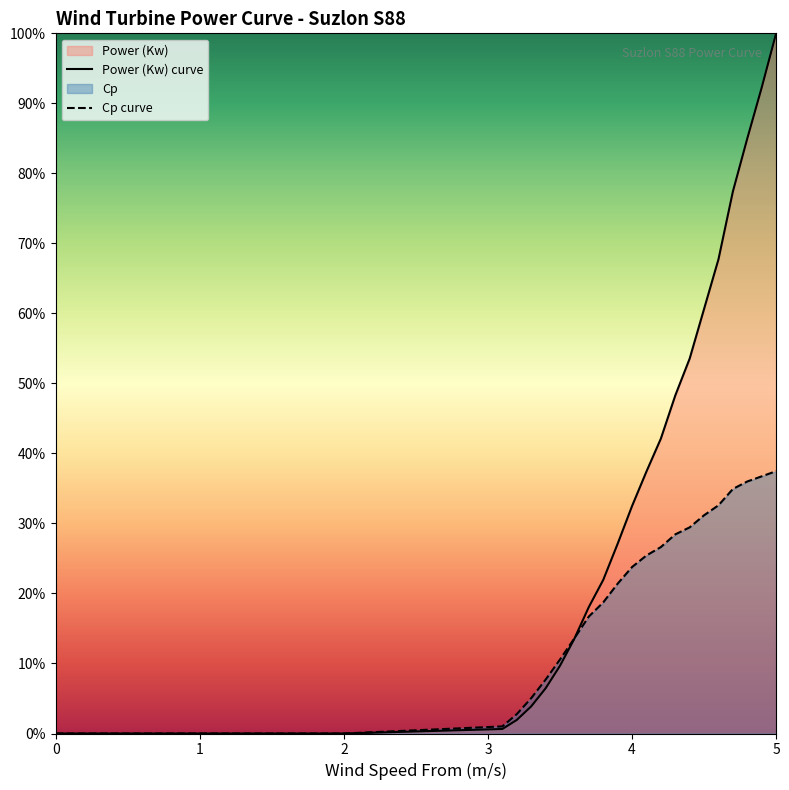

Does the chart display data point markers on the line(s)?

No